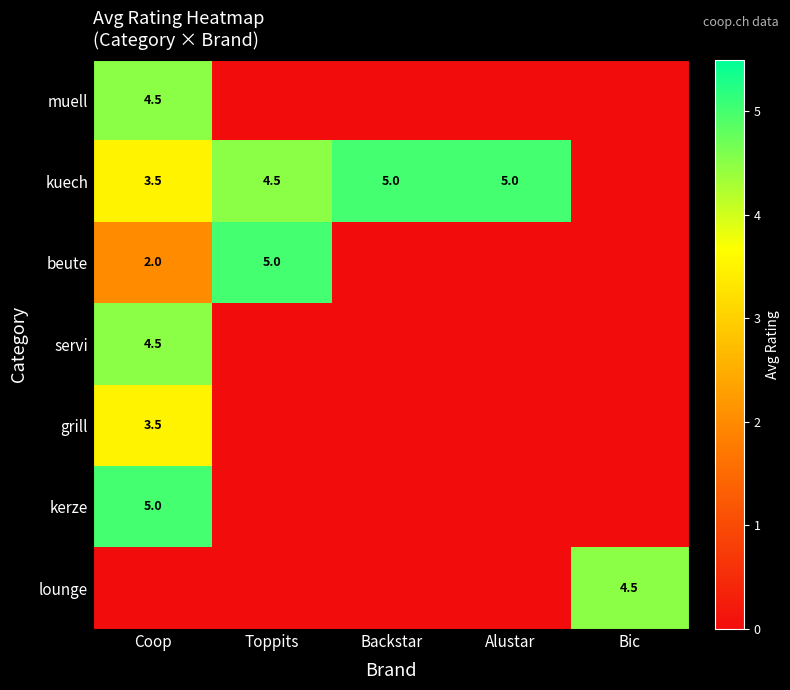

Is the value of grill at Coop greater than the value of kuech at Backstar?

No